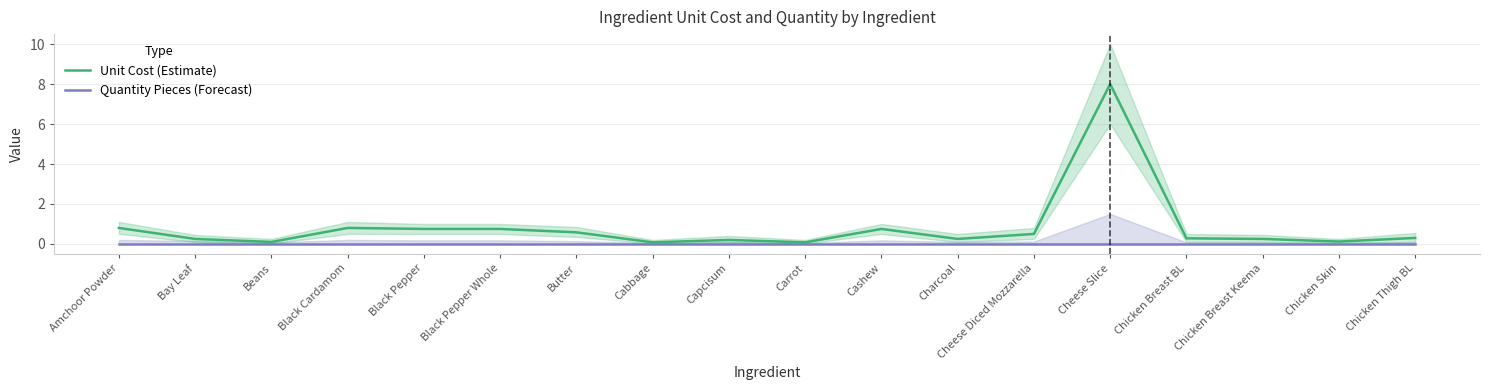

What is the greatest value displayed?

8.0